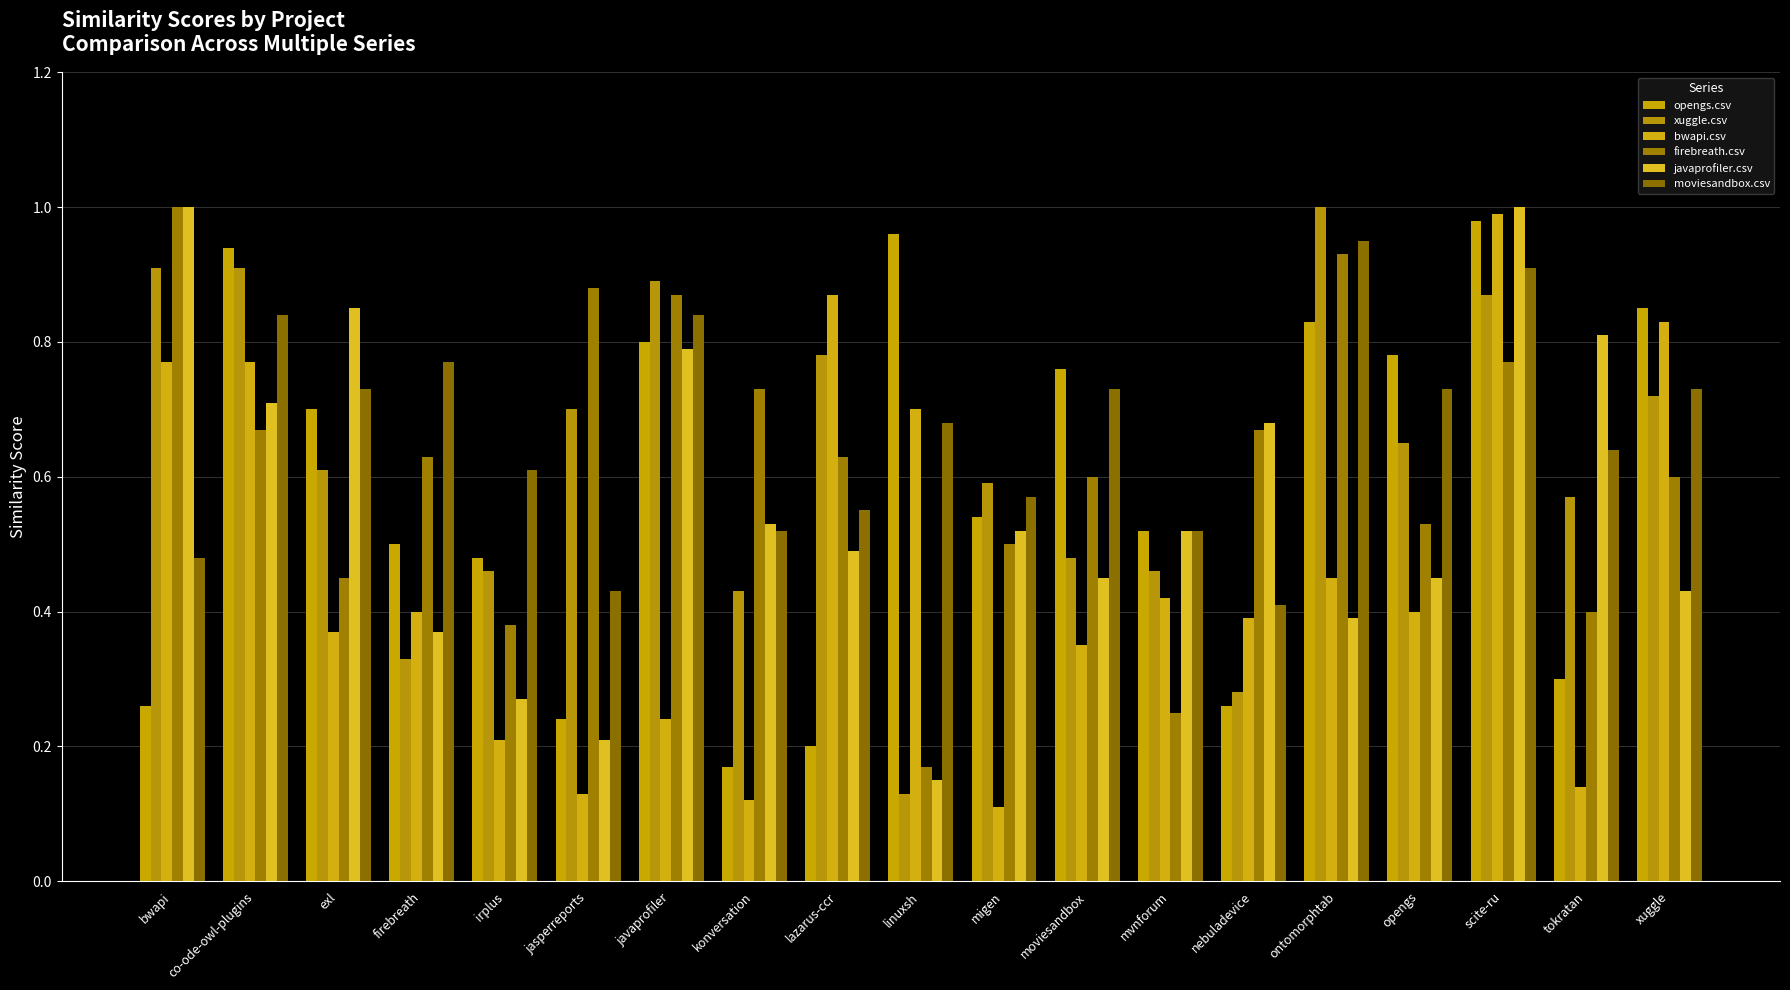

Between migen and bwapi, which is larger?

migen